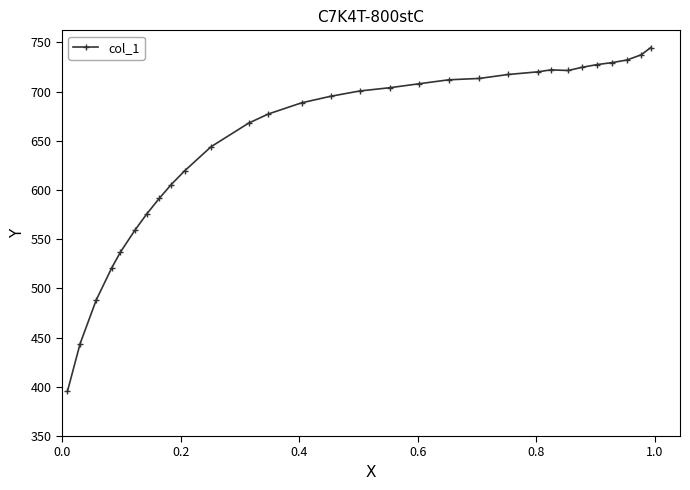

What is the difference between the second highest and minimum values?

342.2